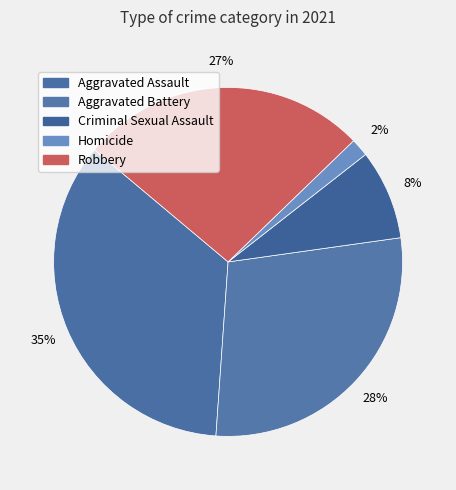

Approximately how many times larger is the value at Aggravated Assault compared to Robbery?

1.3